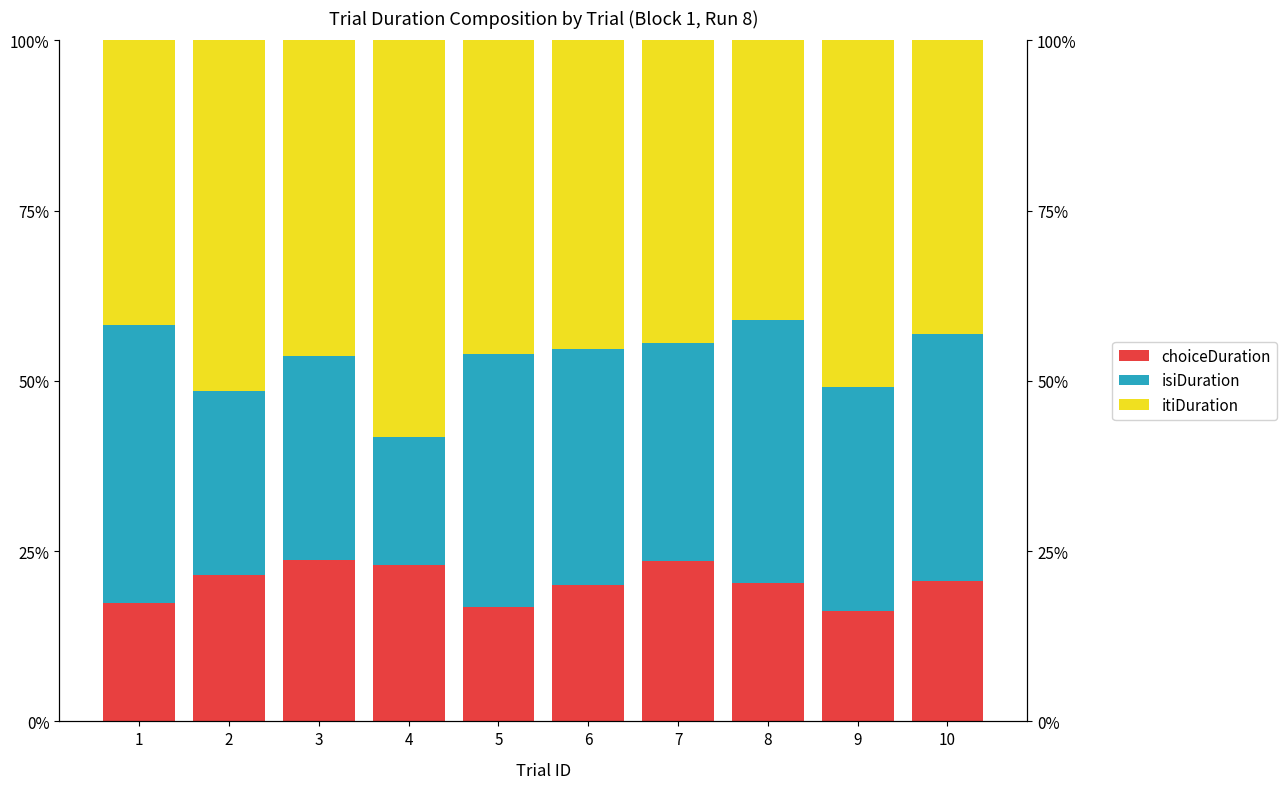

What is the spread (max minus min) of values at 4?

39.5